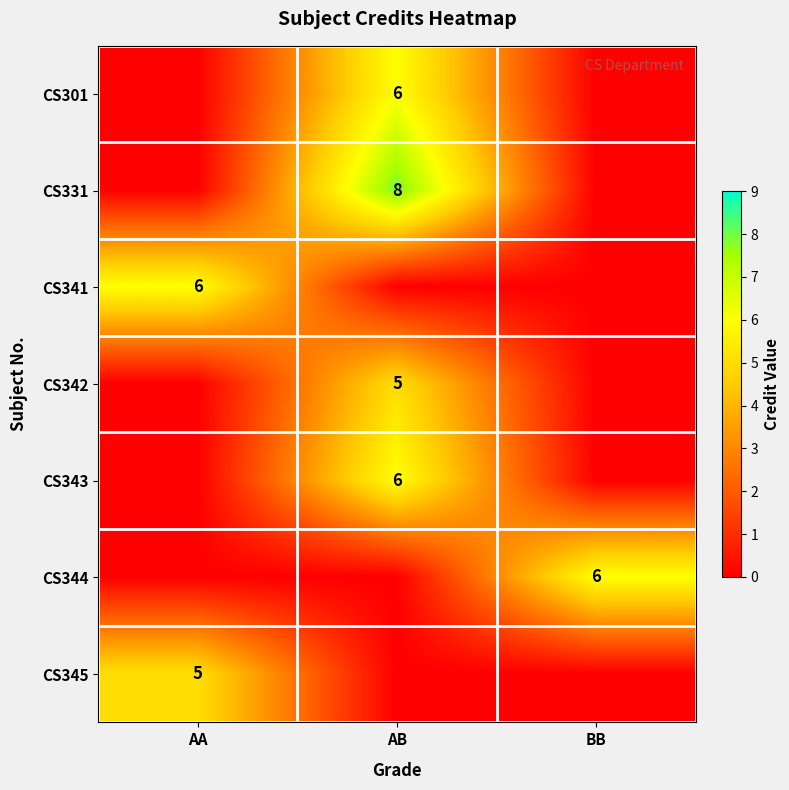

The value of CS342 at AB is 5. True or false?

True